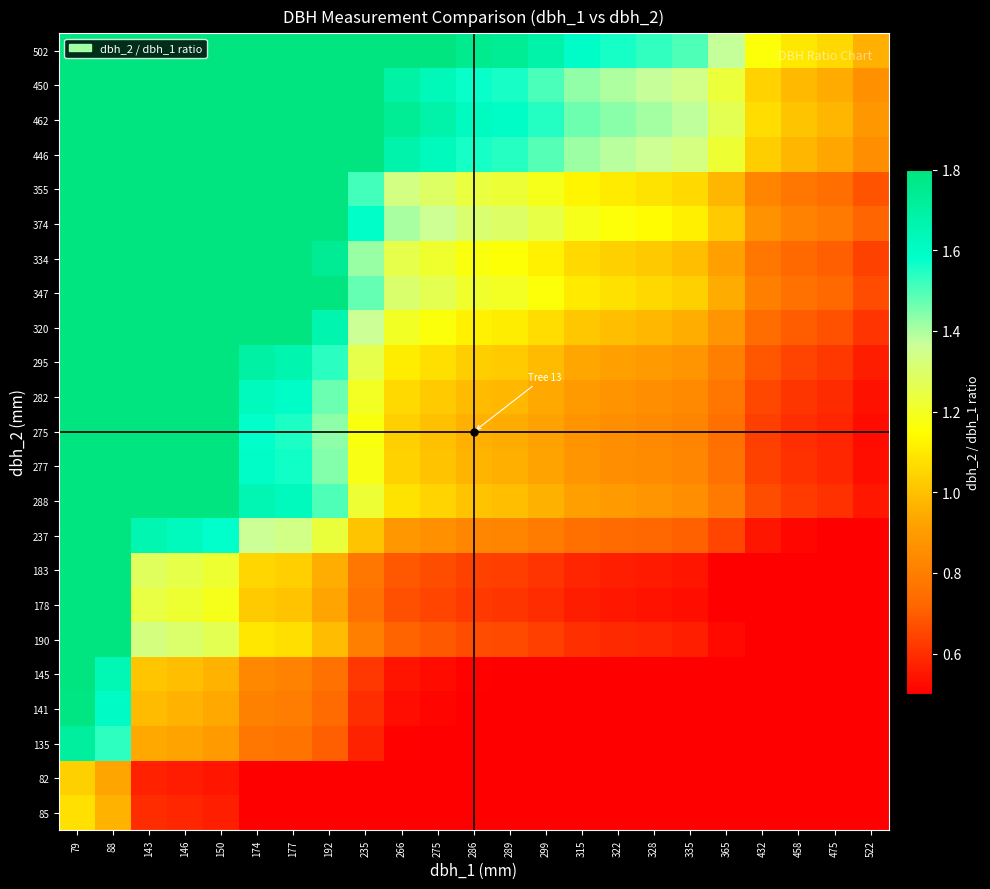

Reading left to right, transcribe all the data shown in this chart.

85: 79=1.1	88=1.0	143=0.6	146=0.6	150=0.6	174=0.5	177=0.5	192=0.4	235=0.4	266=0.3	275=0.3	286=0.3	289=0.3	299=0.3	315=0.3	322=0.3	328=0.3	335=0.3	365=0.2	432=0.2	458=0.2	475=0.2	522=0.2
82: 79=1.0	88=0.9	143=0.6	146=0.6	150=0.5	174=0.5	177=0.5	192=0.4	235=0.3	266=0.3	275=0.3	286=0.3	289=0.3	299=0.3	315=0.3	322=0.3	328=0.2	335=0.2	365=0.2	432=0.2	458=0.2	475=0.2	522=0.2
135: 79=1.7	88=1.5	143=0.9	146=0.9	150=0.9	174=0.8	177=0.8	192=0.7	235=0.6	266=0.5	275=0.5	286=0.5	289=0.5	299=0.5	315=0.4	322=0.4	328=0.4	335=0.4	365=0.4	432=0.3	458=0.3	475=0.3	522=0.3
141: 79=1.8	88=1.6	143=1.0	146=1.0	150=0.9	174=0.8	177=0.8	192=0.7	235=0.6	266=0.5	275=0.5	286=0.5	289=0.5	299=0.5	315=0.4	322=0.4	328=0.4	335=0.4	365=0.4	432=0.3	458=0.3	475=0.3	522=0.3
145: 79=1.8	88=1.6	143=1.0	146=1.0	150=1.0	174=0.8	177=0.8	192=0.8	235=0.6	266=0.5	275=0.5	286=0.5	289=0.5	299=0.5	315=0.5	322=0.5	328=0.4	335=0.4	365=0.4	432=0.3	458=0.3	475=0.3	522=0.3
190: 79=2.4	88=2.2	143=1.3	146=1.3	150=1.3	174=1.1	177=1.1	192=1.0	235=0.8	266=0.7	275=0.7	286=0.7	289=0.7	299=0.6	315=0.6	322=0.6	328=0.6	335=0.6	365=0.5	432=0.4	458=0.4	475=0.4	522=0.4
178: 79=2.3	88=2.0	143=1.2	146=1.2	150=1.2	174=1.0	177=1.0	192=0.9	235=0.8	266=0.7	275=0.6	286=0.6	289=0.6	299=0.6	315=0.6	322=0.6	328=0.5	335=0.5	365=0.5	432=0.4	458=0.4	475=0.4	522=0.3
183: 79=2.3	88=2.1	143=1.3	146=1.3	150=1.2	174=1.1	177=1.0	192=1.0	235=0.8	266=0.7	275=0.7	286=0.6	289=0.6	299=0.6	315=0.6	322=0.6	328=0.6	335=0.5	365=0.5	432=0.4	458=0.4	475=0.4	522=0.4
237: 79=3.0	88=2.7	143=1.7	146=1.6	150=1.6	174=1.4	177=1.3	192=1.2	235=1.0	266=0.9	275=0.9	286=0.8	289=0.8	299=0.8	315=0.8	322=0.7	328=0.7	335=0.7	365=0.6	432=0.5	458=0.5	475=0.5	522=0.5
288: 79=3.6	88=3.3	143=2.0	146=2.0	150=1.9	174=1.7	177=1.6	192=1.5	235=1.2	266=1.1	275=1.0	286=1.0	289=1.0	299=1.0	315=0.9	322=0.9	328=0.9	335=0.9	365=0.8	432=0.7	458=0.6	475=0.6	522=0.6
277: 79=3.5	88=3.1	143=1.9	146=1.9	150=1.8	174=1.6	177=1.6	192=1.4	235=1.2	266=1.0	275=1.0	286=1.0	289=1.0	299=0.9	315=0.9	322=0.9	328=0.8	335=0.8	365=0.8	432=0.6	458=0.6	475=0.6	522=0.5
275: 79=3.5	88=3.1	143=1.9	146=1.9	150=1.8	174=1.6	177=1.6	192=1.4	235=1.2	266=1.0	275=1.0	286=1.0	289=1.0	299=0.9	315=0.9	322=0.9	328=0.8	335=0.8	365=0.8	432=0.6	458=0.6	475=0.6	522=0.5
282: 79=3.6	88=3.2	143=2.0	146=1.9	150=1.9	174=1.6	177=1.6	192=1.5	235=1.2	266=1.1	275=1.0	286=1.0	289=1.0	299=0.9	315=0.9	322=0.9	328=0.9	335=0.8	365=0.8	432=0.7	458=0.6	475=0.6	522=0.5
295: 79=3.7	88=3.4	143=2.1	146=2.0	150=2.0	174=1.7	177=1.7	192=1.5	235=1.3	266=1.1	275=1.1	286=1.0	289=1.0	299=1.0	315=0.9	322=0.9	328=0.9	335=0.9	365=0.8	432=0.7	458=0.6	475=0.6	522=0.6
320: 79=4.1	88=3.6	143=2.2	146=2.2	150=2.1	174=1.8	177=1.8	192=1.7	235=1.4	266=1.2	275=1.2	286=1.1	289=1.1	299=1.1	315=1.0	322=1.0	328=1.0	335=1.0	365=0.9	432=0.7	458=0.7	475=0.7	522=0.6
347: 79=4.4	88=3.9	143=2.4	146=2.4	150=2.3	174=2.0	177=2.0	192=1.8	235=1.5	266=1.3	275=1.3	286=1.2	289=1.2	299=1.2	315=1.1	322=1.1	328=1.1	335=1.0	365=1.0	432=0.8	458=0.8	475=0.7	522=0.7
334: 79=4.2	88=3.8	143=2.3	146=2.3	150=2.2	174=1.9	177=1.9	192=1.7	235=1.4	266=1.3	275=1.2	286=1.2	289=1.2	299=1.1	315=1.1	322=1.0	328=1.0	335=1.0	365=0.9	432=0.8	458=0.7	475=0.7	522=0.6
374: 79=4.7	88=4.2	143=2.6	146=2.6	150=2.5	174=2.1	177=2.1	192=1.9	235=1.6	266=1.4	275=1.4	286=1.3	289=1.3	299=1.3	315=1.2	322=1.2	328=1.1	335=1.1	365=1.0	432=0.9	458=0.8	475=0.8	522=0.7
355: 79=4.5	88=4.0	143=2.5	146=2.4	150=2.4	174=2.0	177=2.0	192=1.8	235=1.5	266=1.3	275=1.3	286=1.2	289=1.2	299=1.2	315=1.1	322=1.1	328=1.1	335=1.1	365=1.0	432=0.8	458=0.8	475=0.7	522=0.7
446: 79=5.6	88=5.1	143=3.1	146=3.1	150=3.0	174=2.6	177=2.5	192=2.3	235=1.9	266=1.7	275=1.6	286=1.6	289=1.5	299=1.5	315=1.4	322=1.4	328=1.4	335=1.3	365=1.2	432=1.0	458=1.0	475=0.9	522=0.9
462: 79=5.8	88=5.2	143=3.2	146=3.2	150=3.1	174=2.7	177=2.6	192=2.4	235=2.0	266=1.7	275=1.7	286=1.6	289=1.6	299=1.5	315=1.5	322=1.4	328=1.4	335=1.4	365=1.3	432=1.1	458=1.0	475=1.0	522=0.9
450: 79=5.7	88=5.1	143=3.1	146=3.1	150=3.0	174=2.6	177=2.5	192=2.3	235=1.9	266=1.7	275=1.6	286=1.6	289=1.6	299=1.5	315=1.4	322=1.4	328=1.4	335=1.3	365=1.2	432=1.0	458=1.0	475=0.9	522=0.9
502: 79=6.4	88=5.7	143=3.5	146=3.4	150=3.3	174=2.9	177=2.8	192=2.6	235=2.1	266=1.9	275=1.8	286=1.8	289=1.7	299=1.7	315=1.6	322=1.6	328=1.5	335=1.5	365=1.4	432=1.2	458=1.1	475=1.1	522=1.0